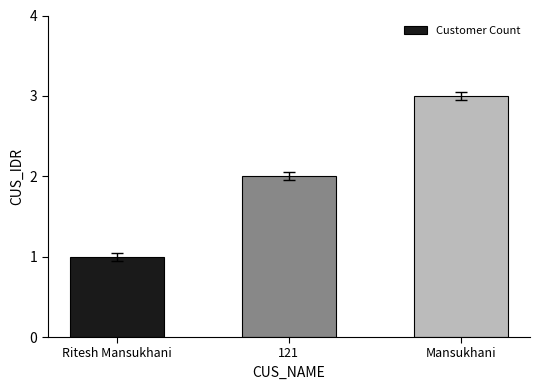

What is the change in value from 121 to Mansukhani?

+1